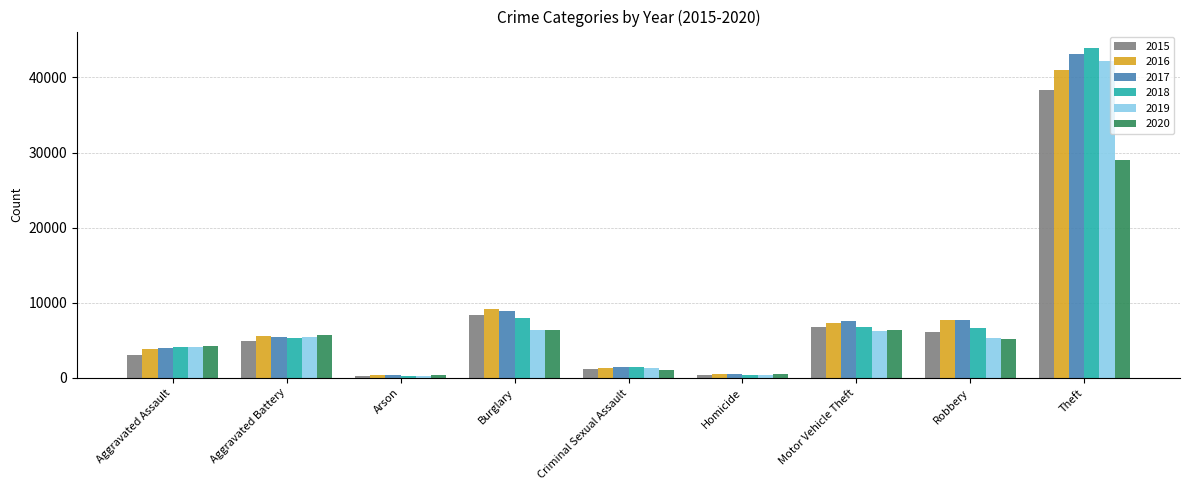

At which label is 2019 closest to 21245?

Burglary